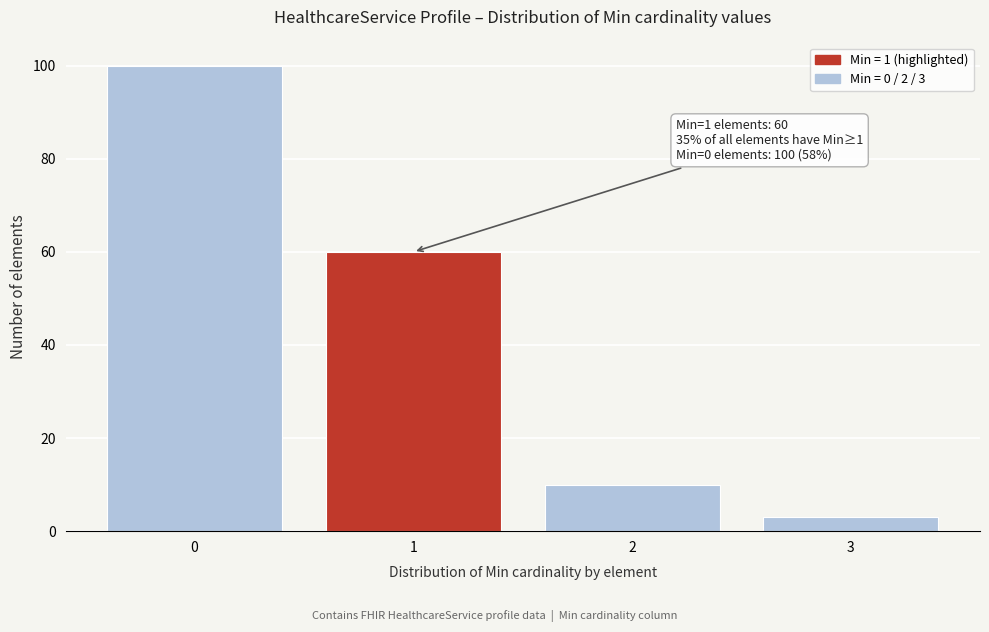

Reading right to left, list all the values displayed in this chart.

3=3	2=10	1=60	0=100